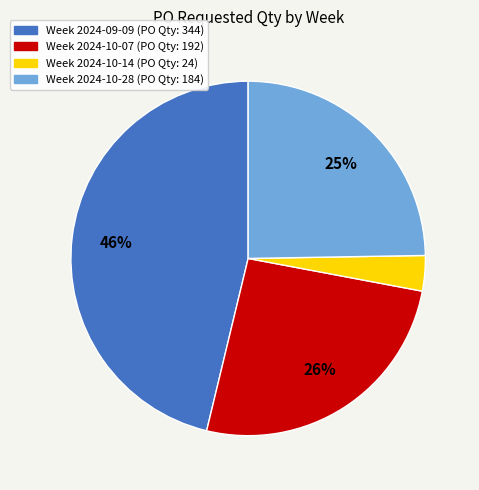

Is there any slice that represents more than half of the pie?

No